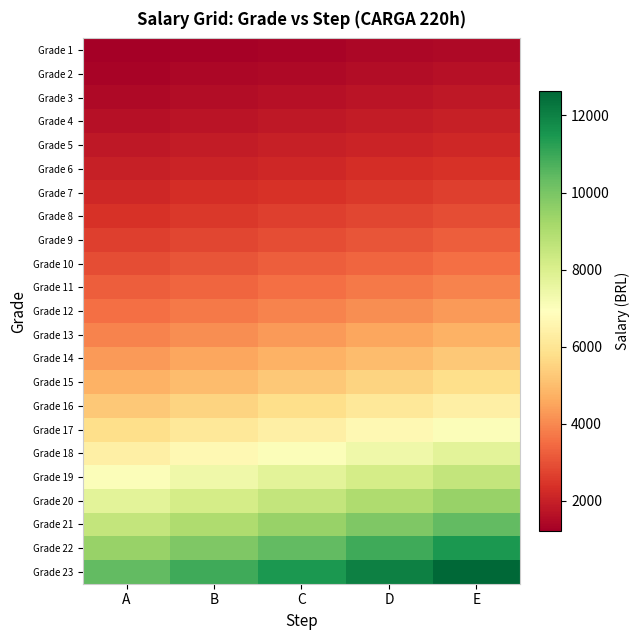

At which category does the chart reach its minimum across all series?

A